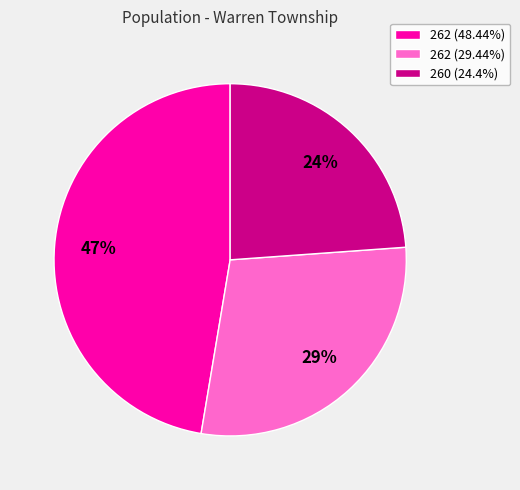

What is the ratio of the value at 262 (48.44%) to the value at 262 (29.44%)?

1.6